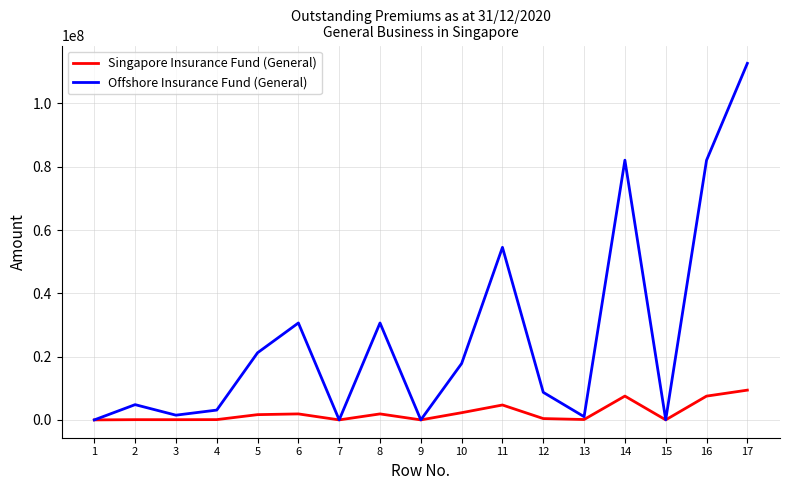

What is the difference between the Singapore Insurance Fund (General) values at 6 and 15?

1880351